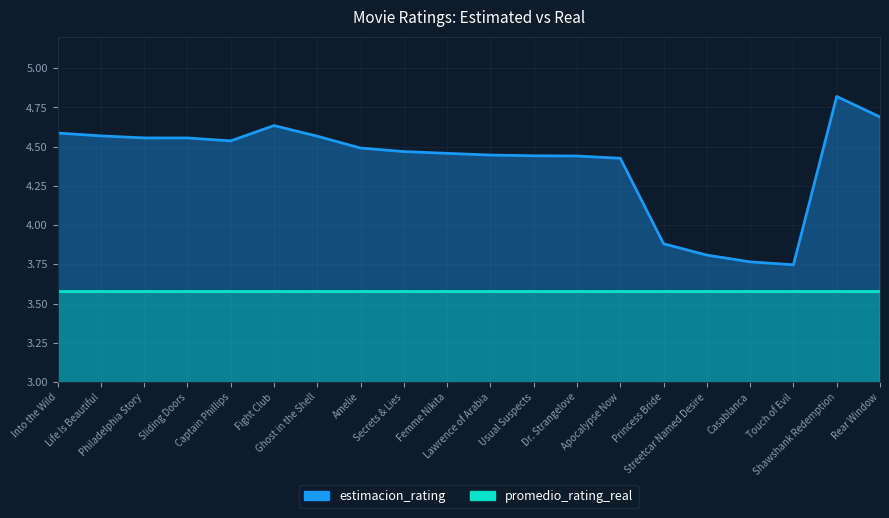

List the labels in order of value, smallest first.

Touch of Evil, Casablanca, Streetcar Named Desire, Princess Bride, Apocalypse Now, Dr. Strangelove, Usual Suspects, Lawrence of Arabia, Femme Nikita, Secrets & Lies, Amelie, Captain Phillips, Sliding Doors, Philadelphia Story, Ghost in the Shell, Life Is Beautiful, Into the Wild, Fight Club, Rear Window, Shawshank Redemption